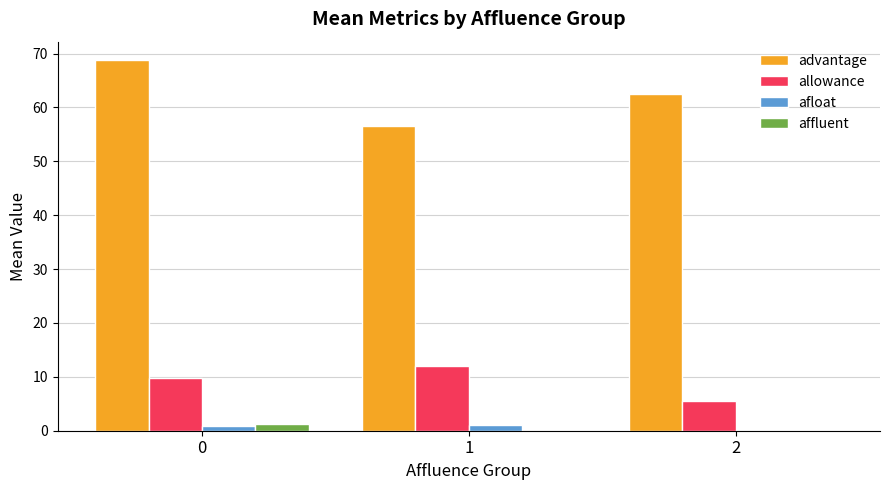

What is the sum of all allowance values?

27.3